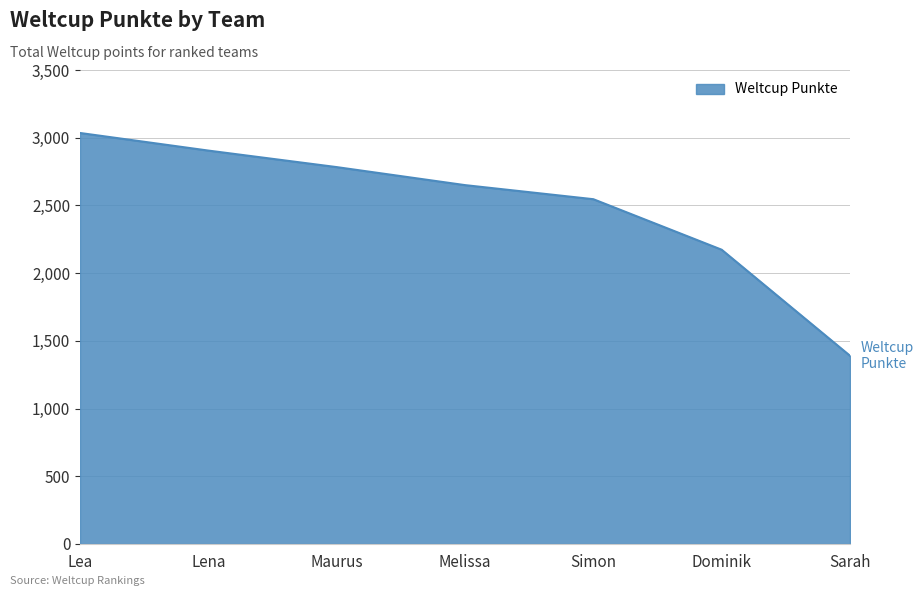

Is it true that the value at Melissa is 4160?

False